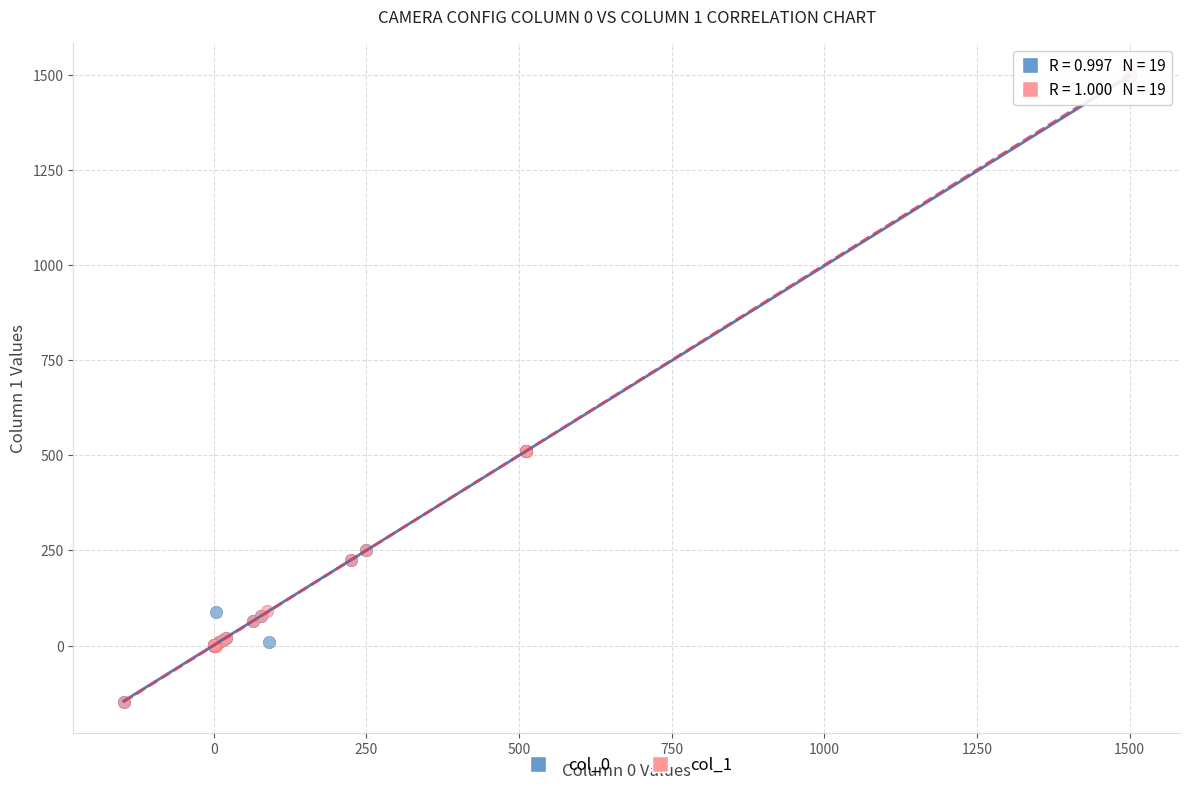

Which series has the largest Y range (max minus min)?

col_0